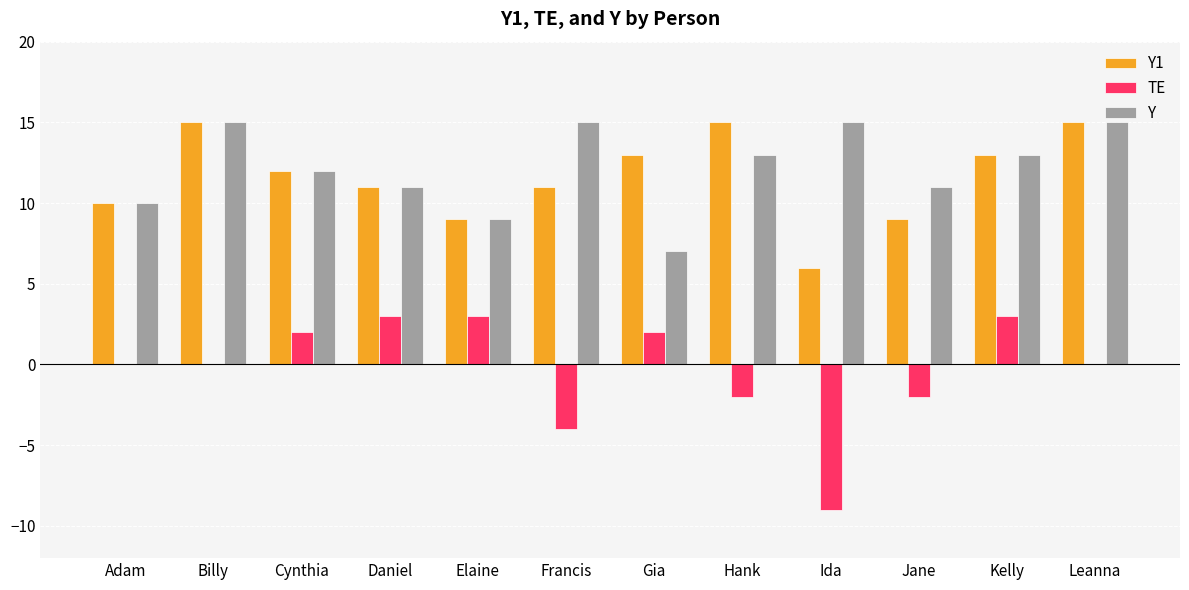

True or false: Y1 has a value of 8 at Cynthia.

False